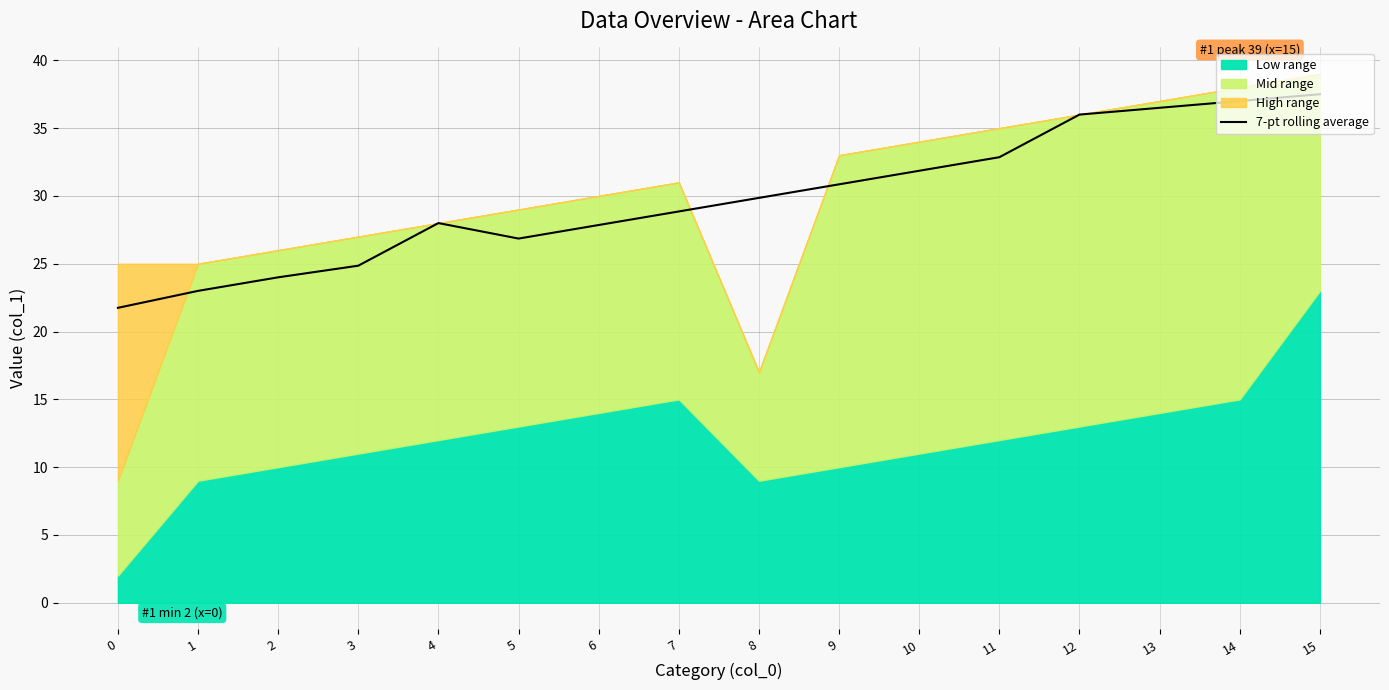

Is it true that the value at 9 is 30.9?

True